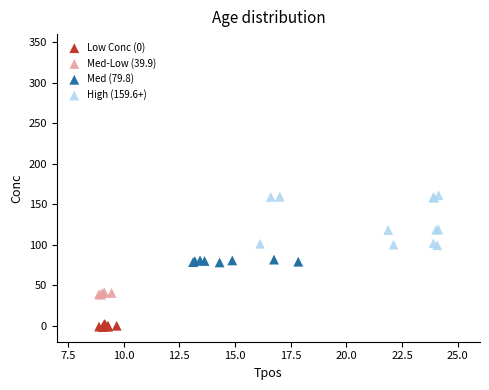

Which series reaches the maximum Y coordinate?

High (159.6+)